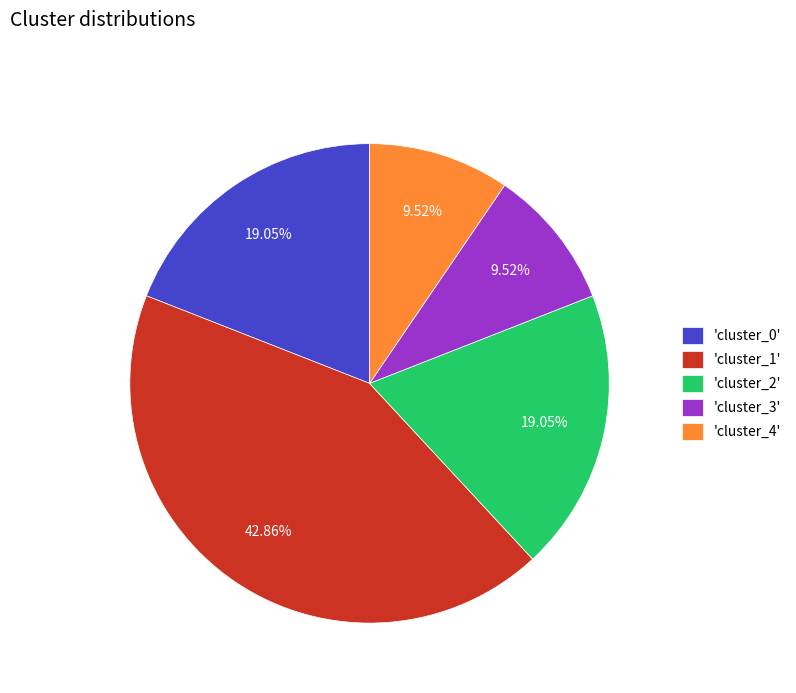

Do 'cluster_3' and 'cluster_1' together represent more than half of the pie?

Yes